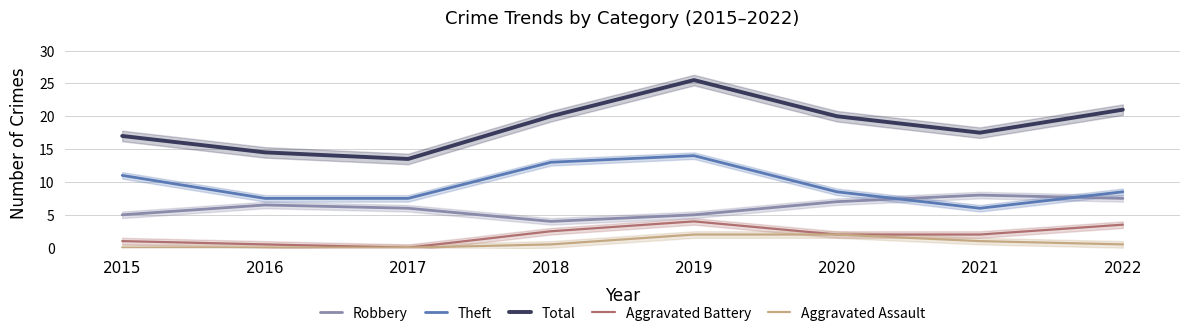

Rank the series by their maximum value, from highest to lowest.

Total, Theft, Robbery, Aggravated Battery, Aggravated Assault